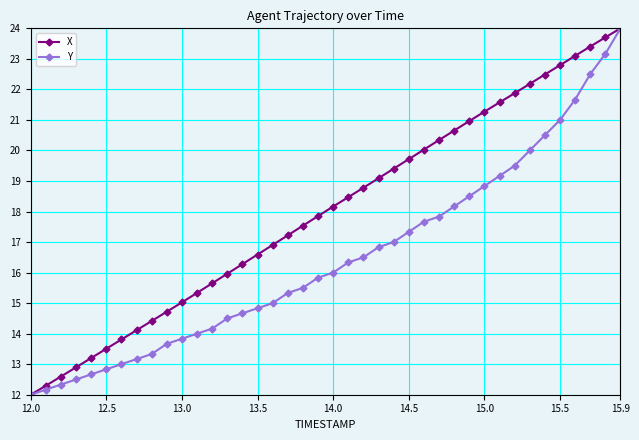

List the series in order of their overall mean, highest first.

X, Y